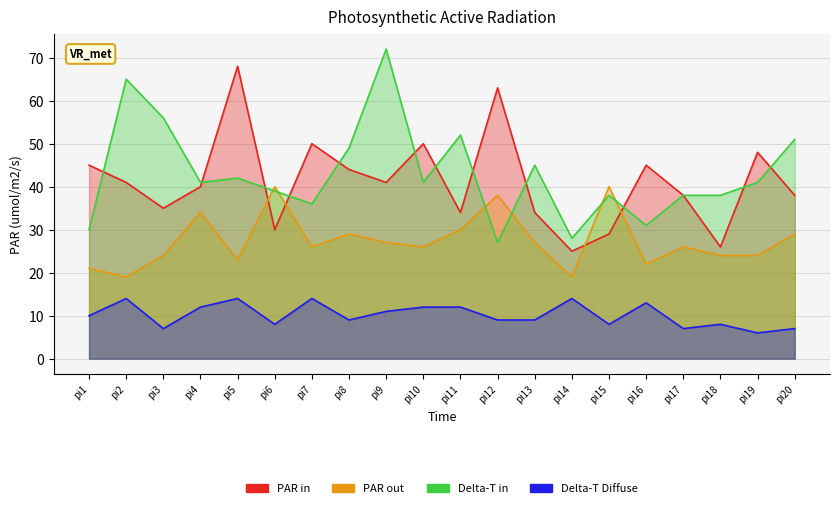

Where is the first local minimum for PAR in?

pi3